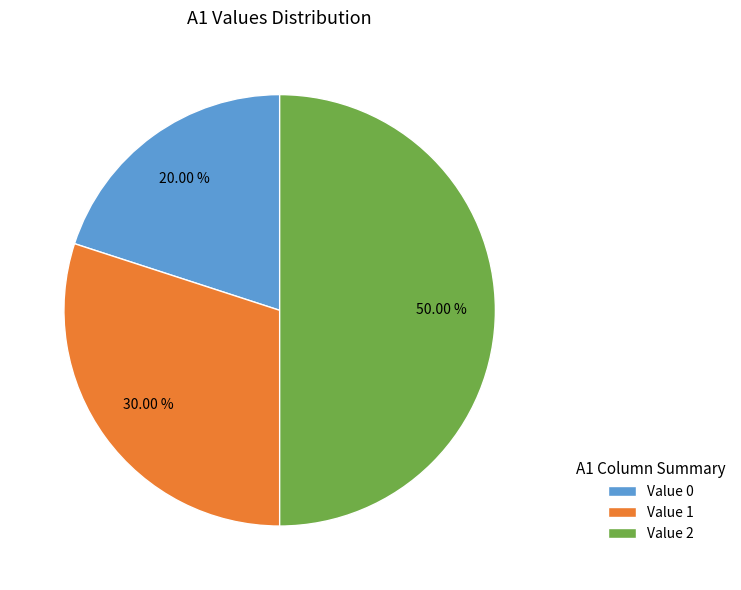

Rank the categories by value from highest to lowest.

Value 2, Value 1, Value 0